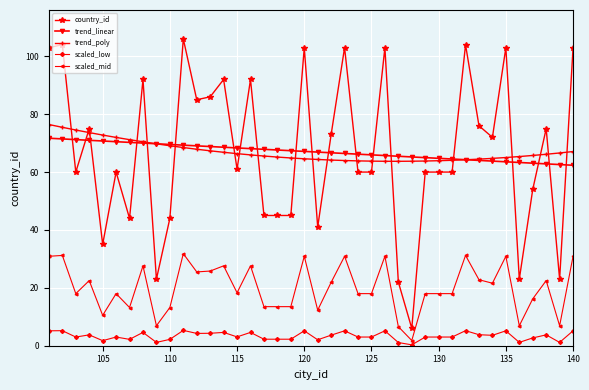

What is the maximum value for trend_linear?

71.7